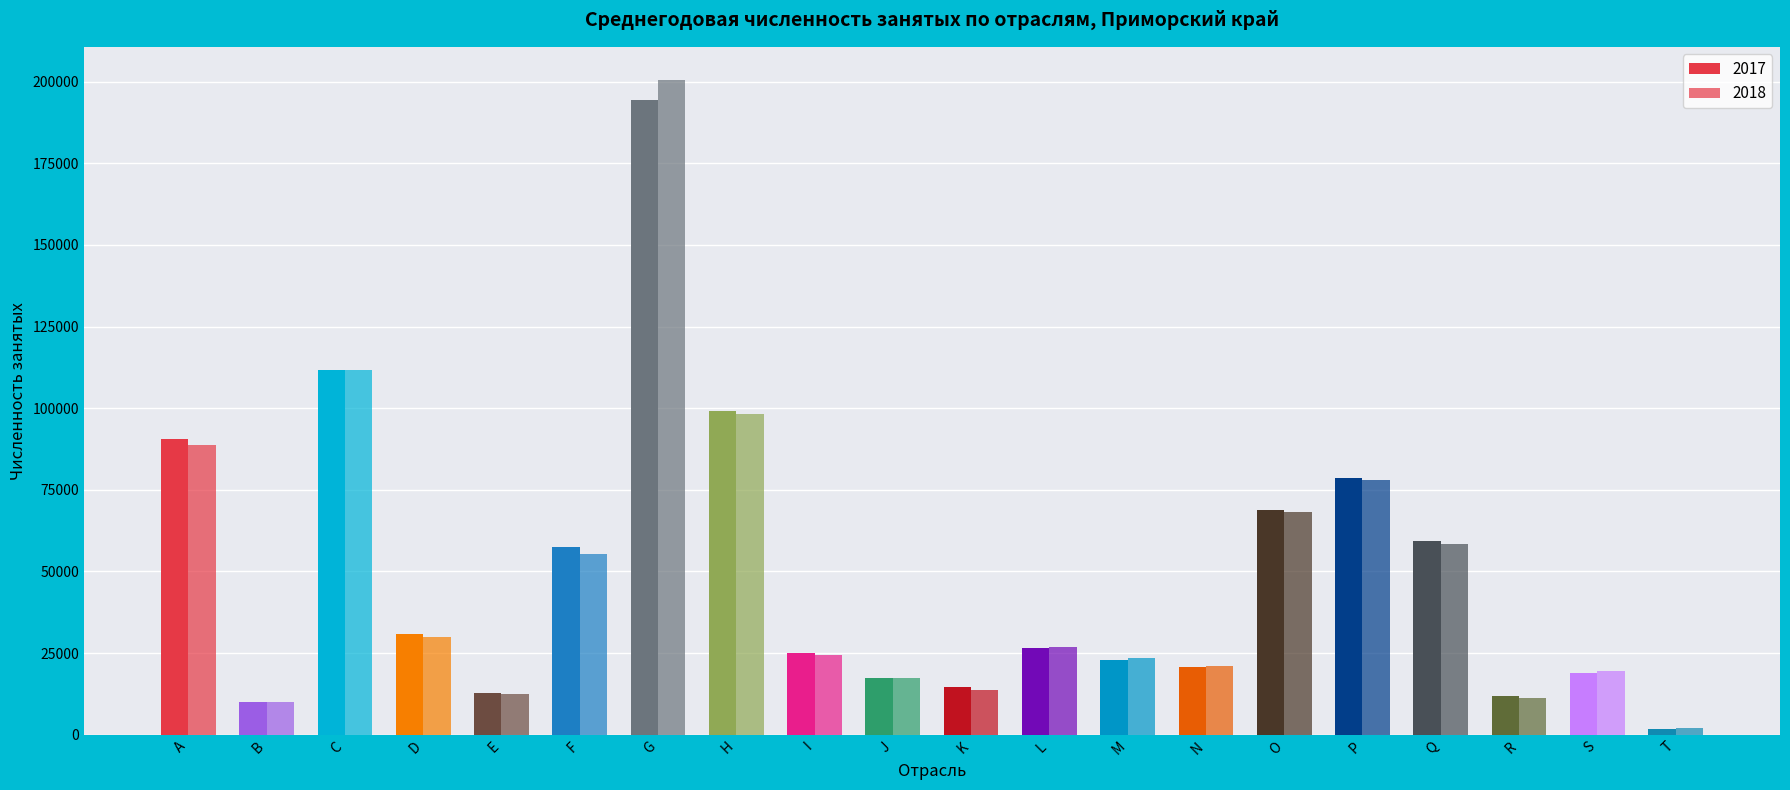

List the labels in order of 2018 value, largest first.

G, C, H, A, P, O, Q, F, D, L, I, M, N, S, J, K, E, R, B, T